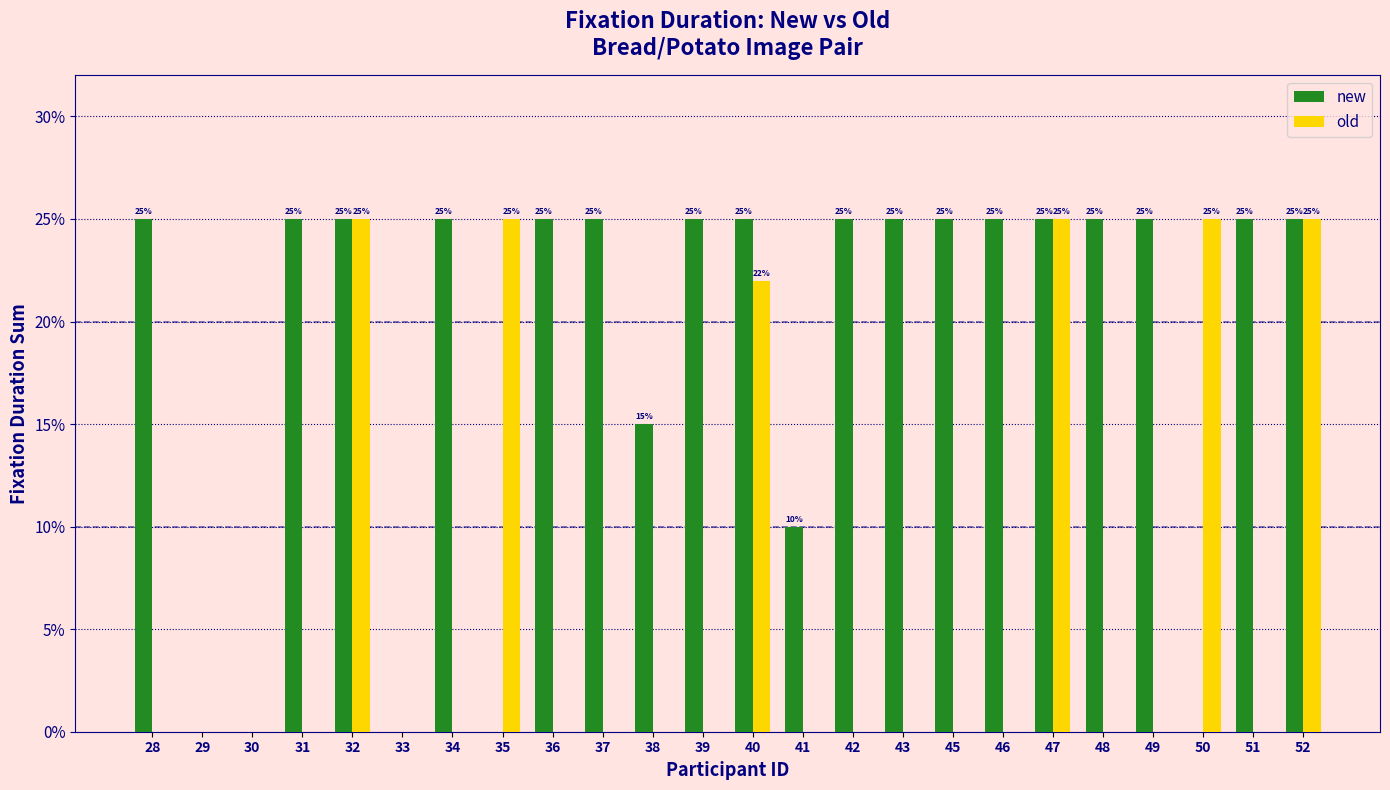

Are the bars grouped side by side (vs. stacked)?

Yes